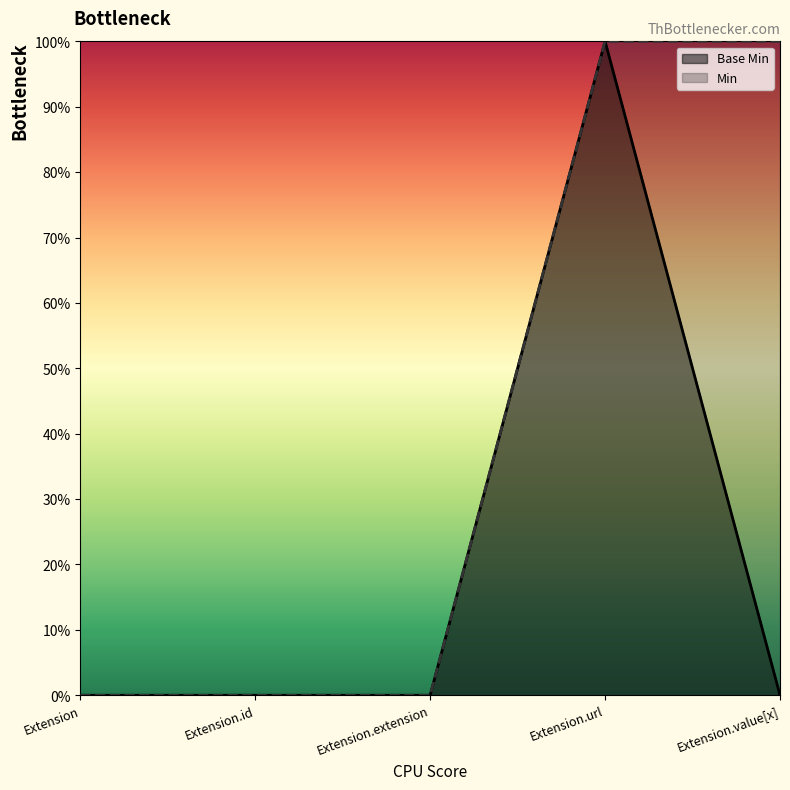

What position from the left is Extension.id?

2